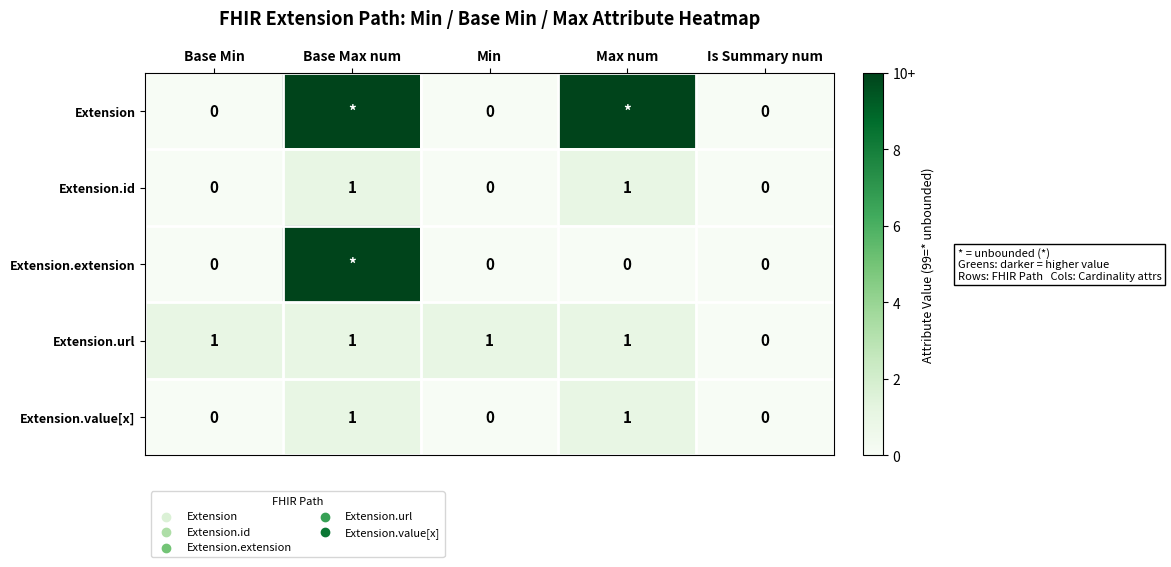

The Extension.url series shows 0 at Is Summary num. True or false?

True